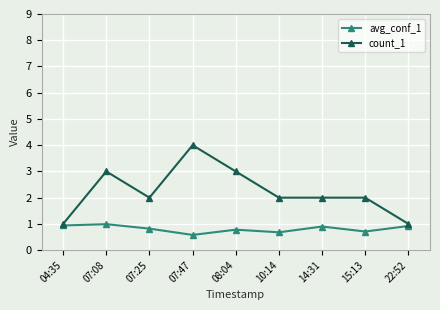

Where is the first local minimum for count_1?

07:25